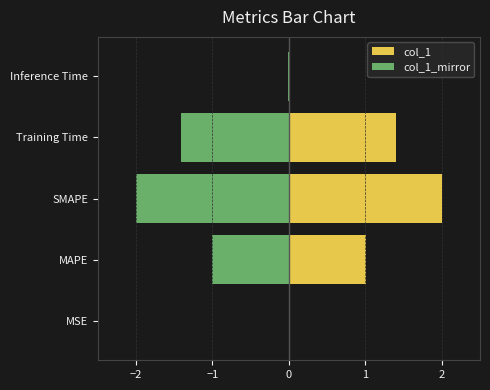

Reading left to right, extract all data points from this chart.

col_1: 0.0	1.0	2.0	1.4	0.0
col_1_mirror: -0.0	-1.0	-2.0	-1.4	-0.0